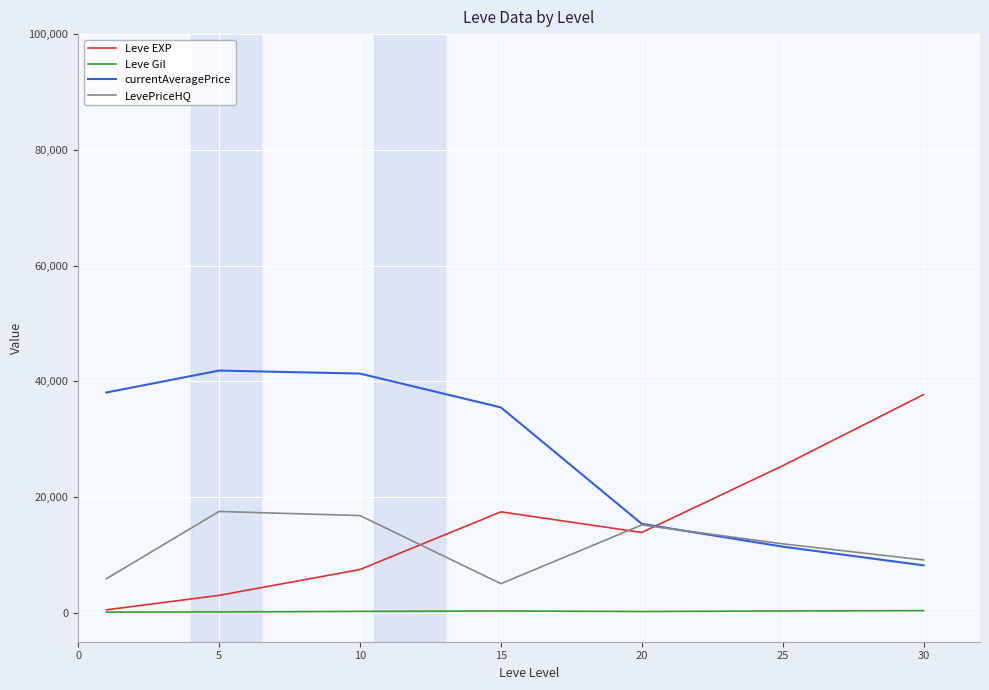

True or false: Leve Gil and LevePriceHQ intersect in this chart.

False